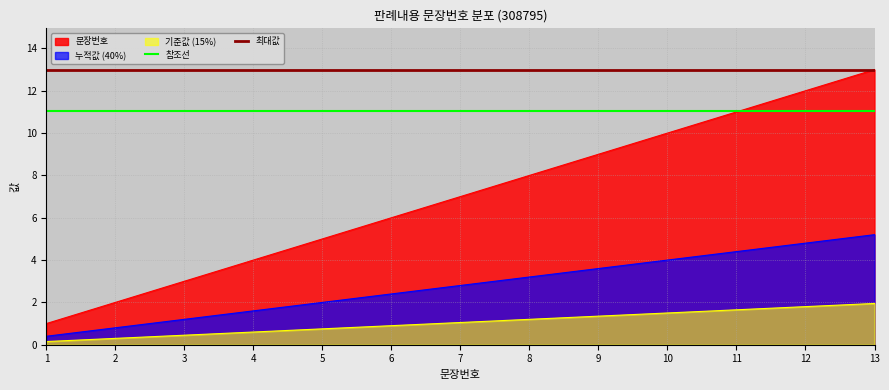

What is the sum of the 최대값 values at 1 and 2?

26.0